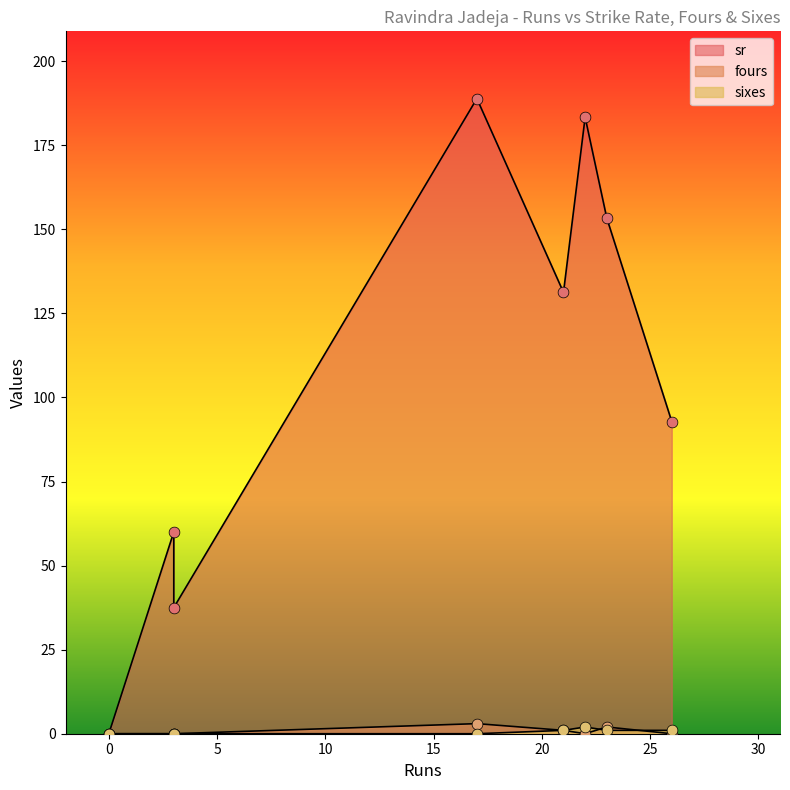

What is the total value across all series at 23?

156.3